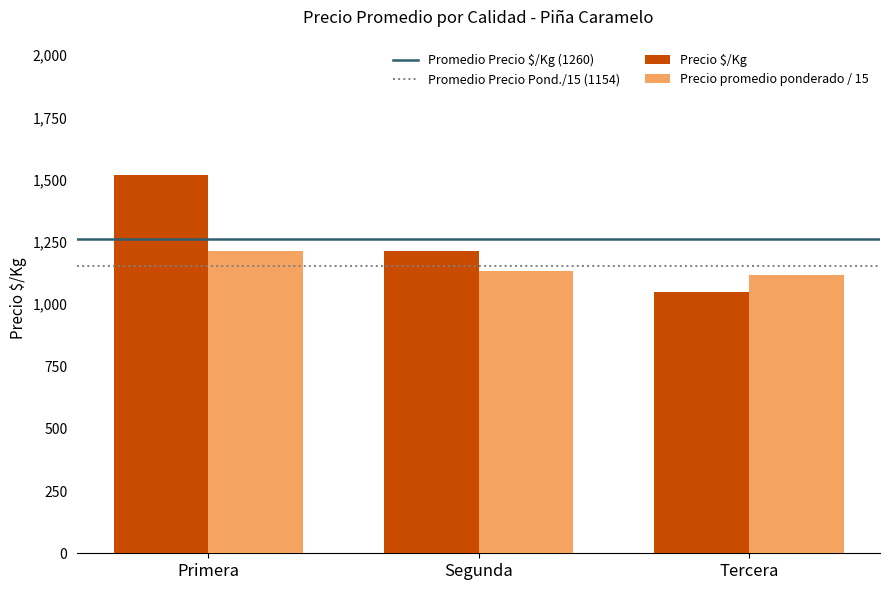

Does the chart contain any negative values?

No